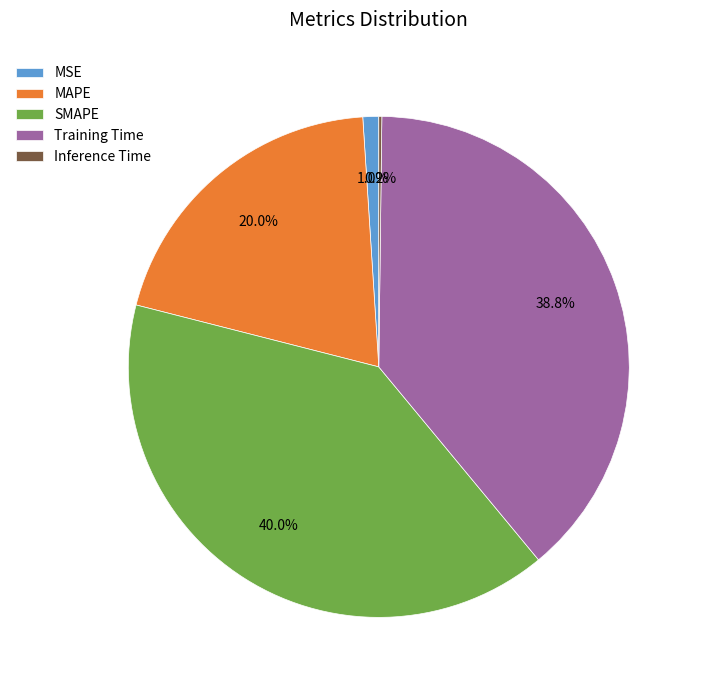

Do Training Time and MSE together represent more than half of the pie?

No